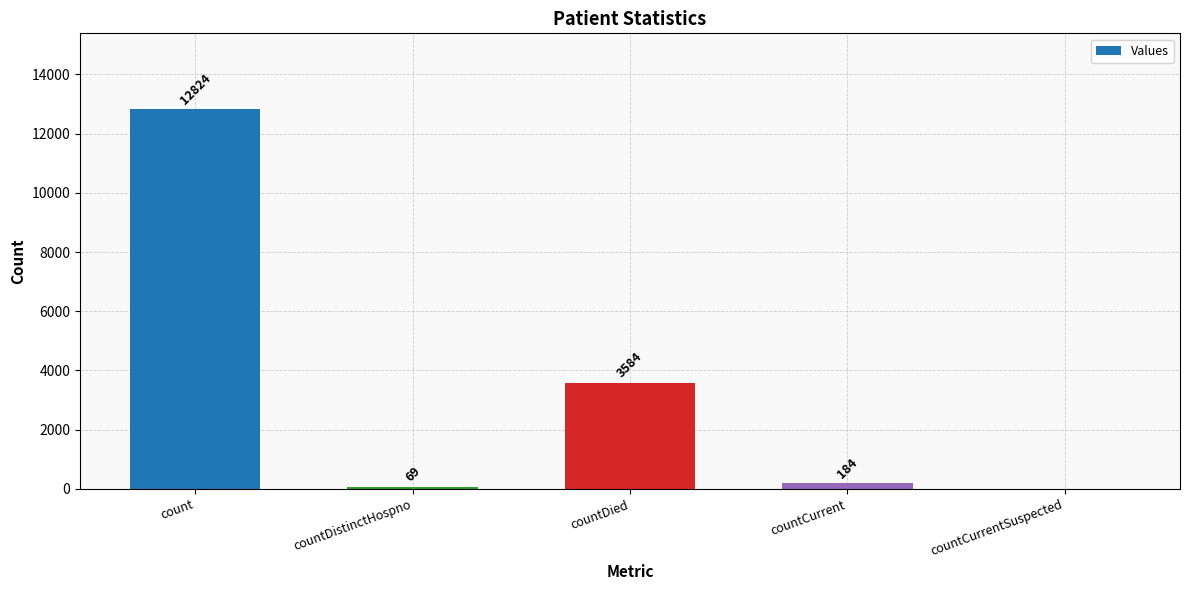

The value at count is 12824. True or false?

True